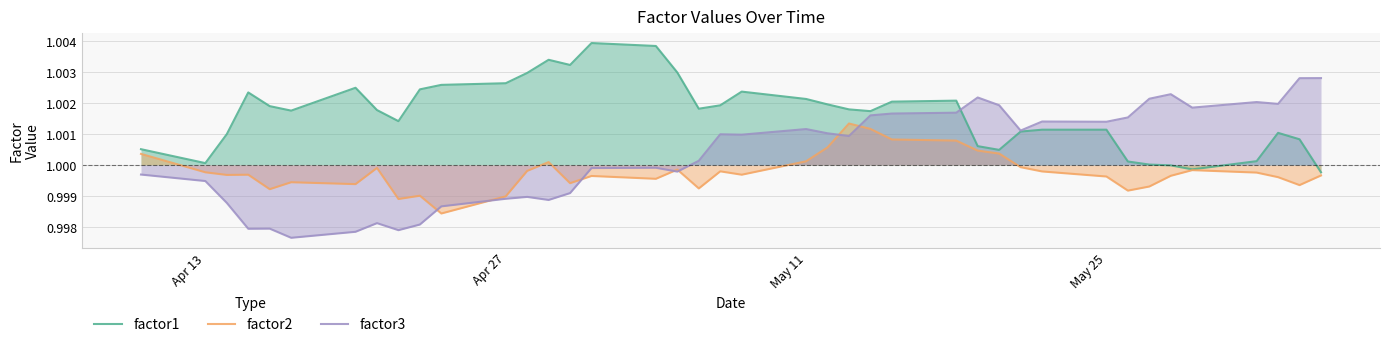

The factor1 series shows 0.4 at May 11. True or false?

False